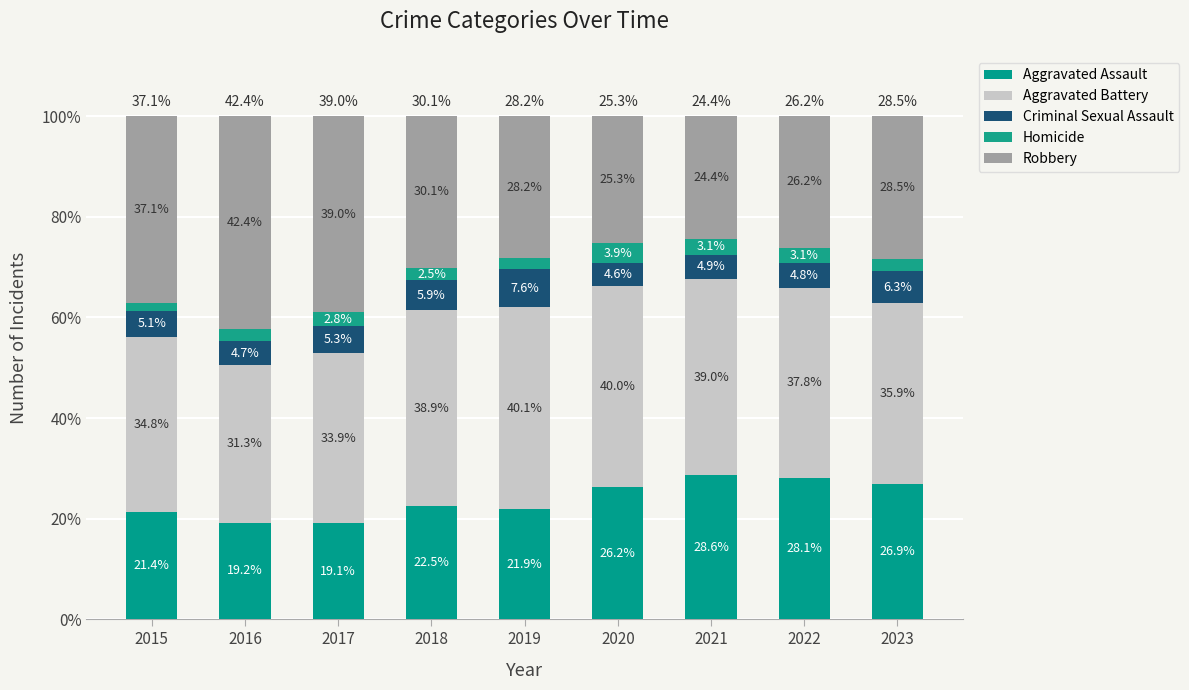

How many data points in Aggravated Assault are above 22?

5